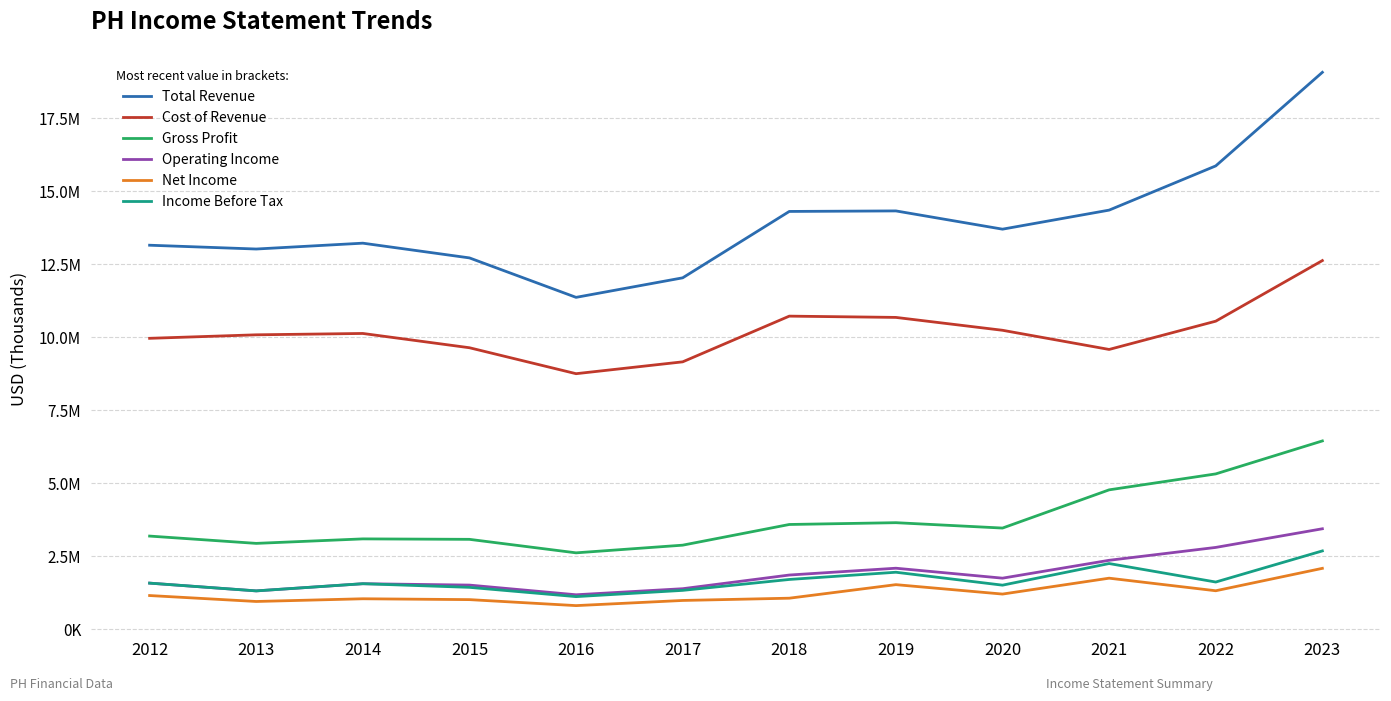

Is this an area chart (filled region under the line)?

No